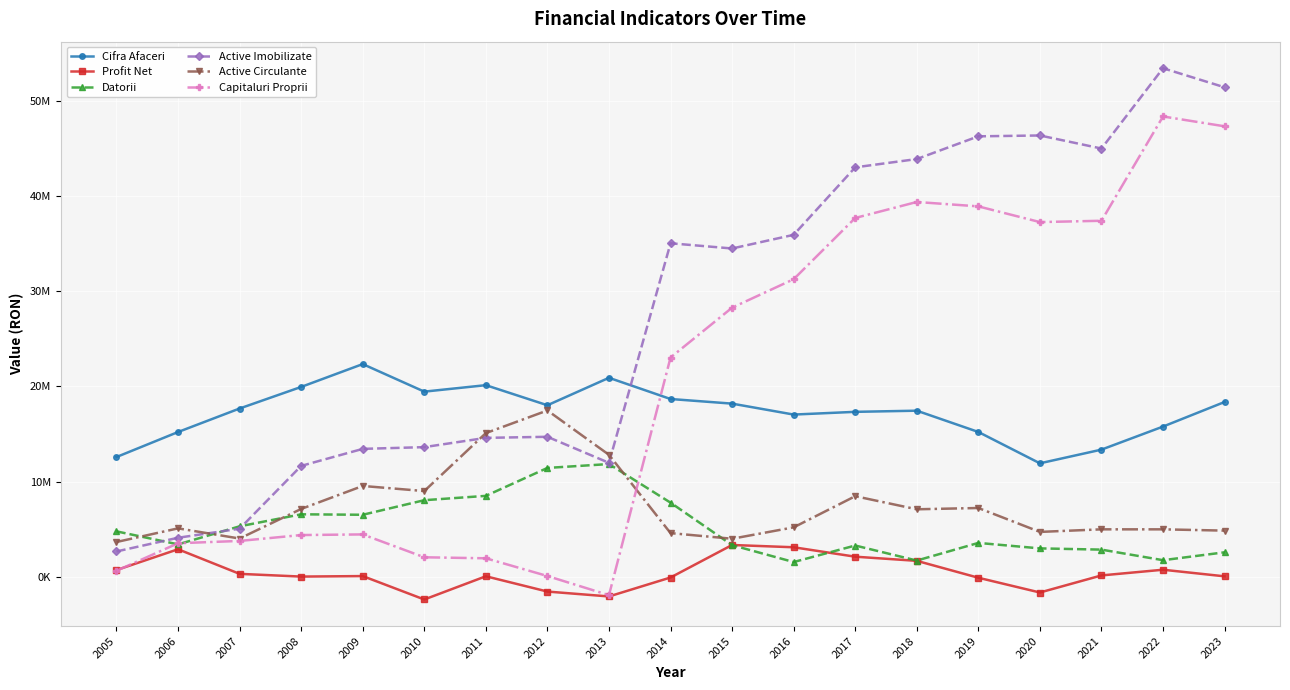

Between 2008 and 2014, which series saw the biggest shift?

Active Imobilizate